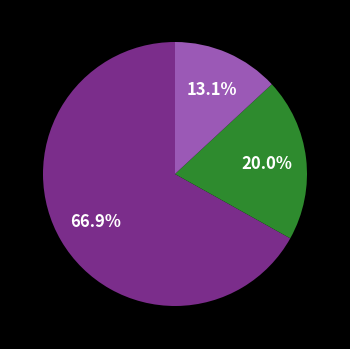

Is there any slice that represents more than half of the pie?

Yes